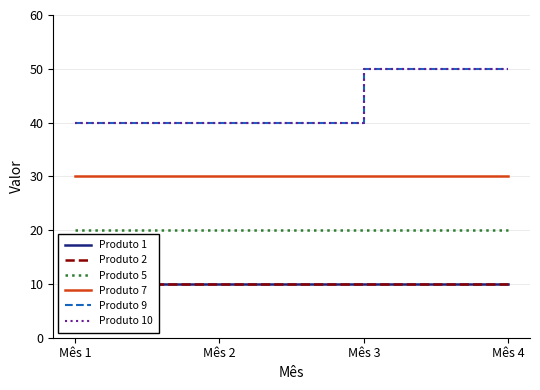

The value of Produto 9 at Mês 2 is 9. True or false?

False